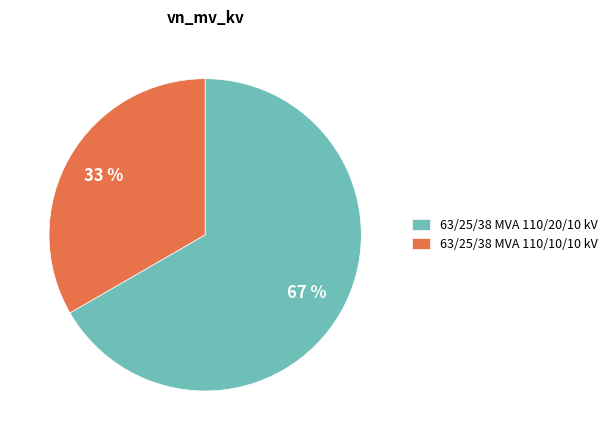

What is the largest slice in the pie chart?

63/25/38 MVA 110/20/10 kV